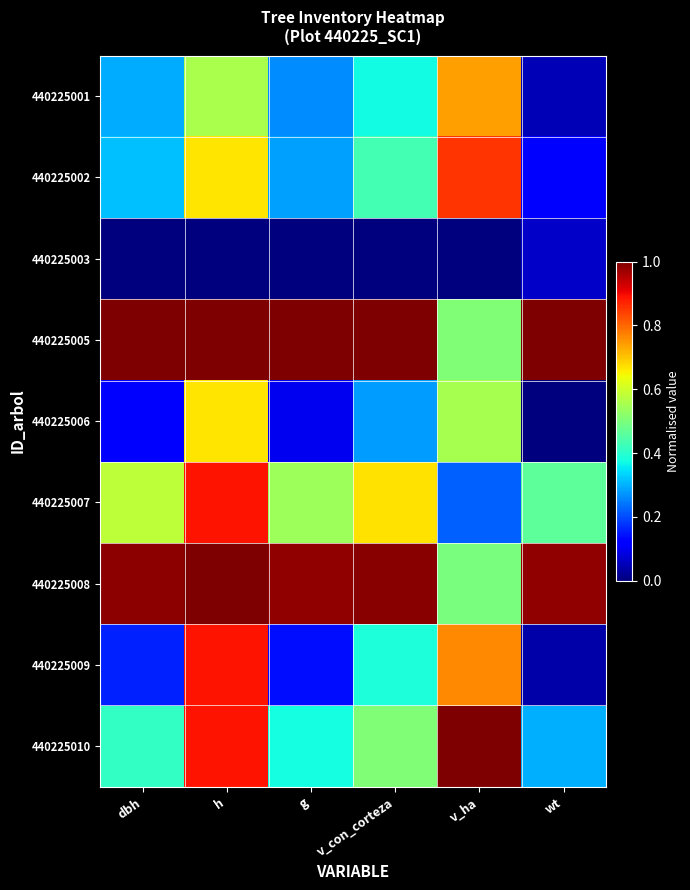

Count the number of data series in this chart.

9